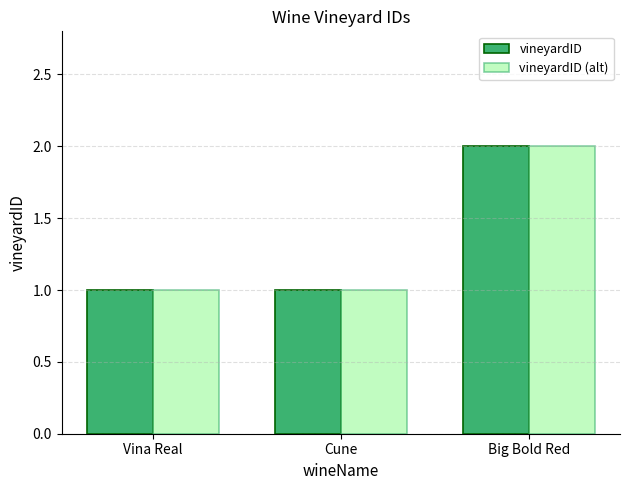

Reading left to right, transcribe all the data shown in this chart.

vineyardID: Vina Real=1	Cune=1	Big Bold Red=2
vineyardID (alt): Vina Real=1	Cune=1	Big Bold Red=2